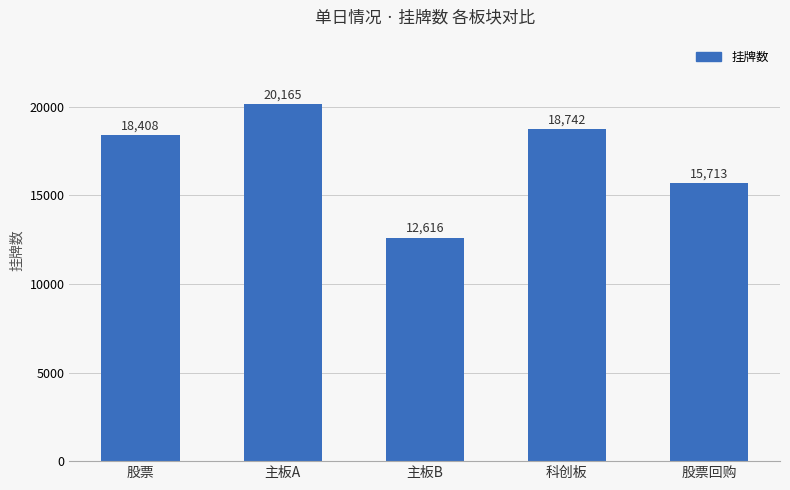

What is the difference between the second highest and second lowest values?

3029